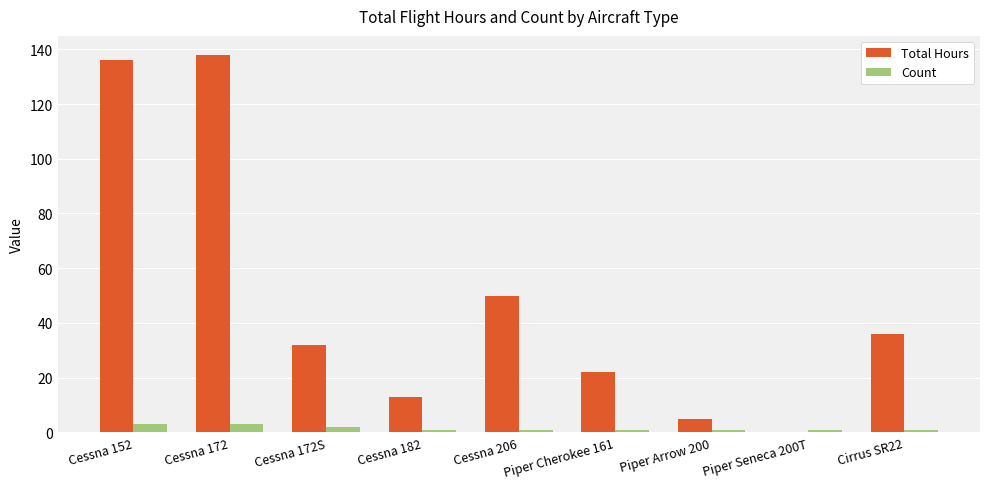

Reading left to right, extract all data points from this chart.

Total Hours: Cessna 152=136	Cessna 172=138	Cessna 172S=32	Cessna 182=13	Cessna 206=50	Piper Cherokee 161=22	Piper Arrow 200=5	Piper Seneca 200T=0	Cirrus SR22=36
Count: Cessna 152=3	Cessna 172=3	Cessna 172S=2	Cessna 182=1	Cessna 206=1	Piper Cherokee 161=1	Piper Arrow 200=1	Piper Seneca 200T=1	Cirrus SR22=1